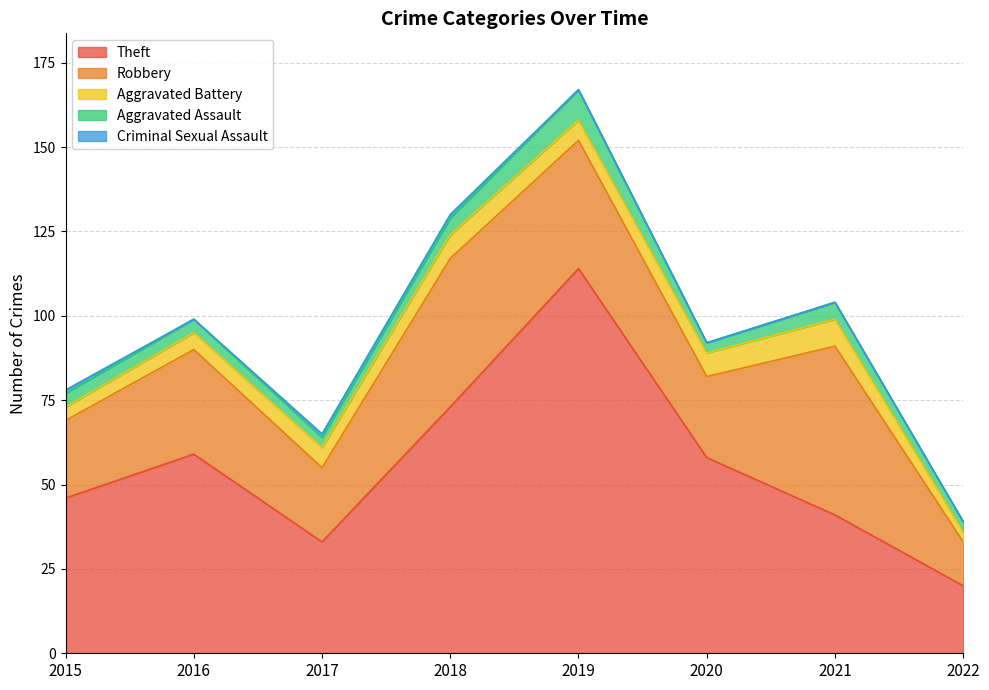

Reading right to left, transcribe all the data shown in this chart.

Theft: 2022=20	2021=41	2020=58	2019=114	2018=73	2017=33	2016=59	2015=46
Robbery: 2022=13	2021=50	2020=24	2019=38	2018=44	2017=22	2016=31	2015=23
Aggravated Battery: 2022=3	2021=8	2020=7	2019=6	2018=7	2017=6	2016=5	2015=4
Aggravated Assault: 2022=3	2021=5	2020=3	2019=9	2018=5	2017=3	2016=4	2015=4
Criminal Sexual Assault: 2022=0	2021=0	2020=0	2019=0	2018=1	2017=1	2016=0	2015=1